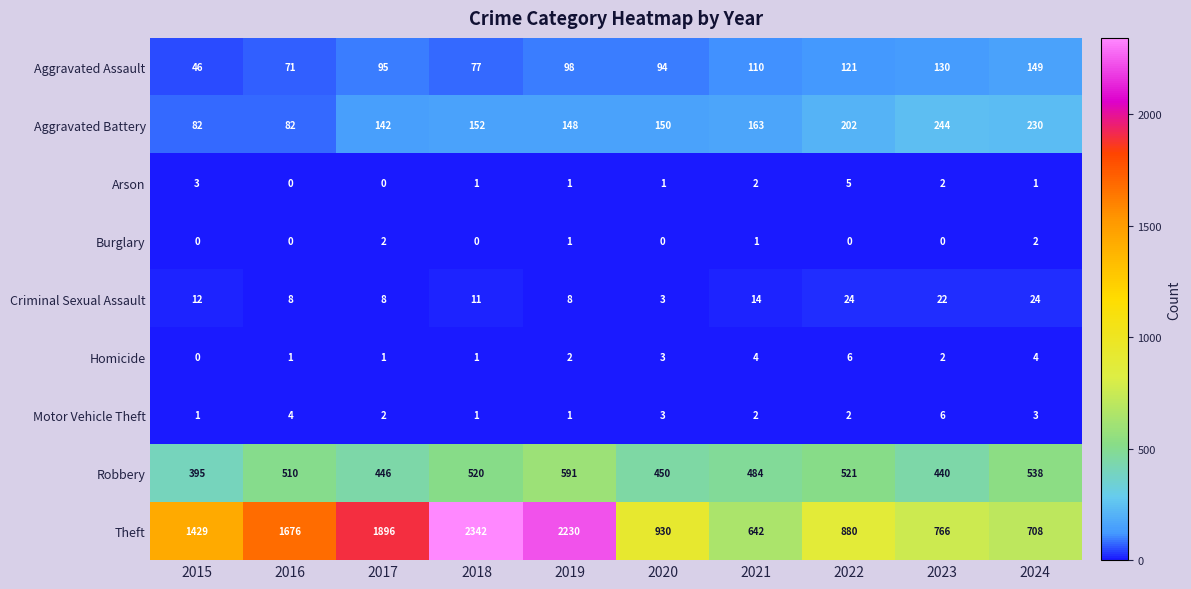

Where is Robbery nearest to the value 493?

2021